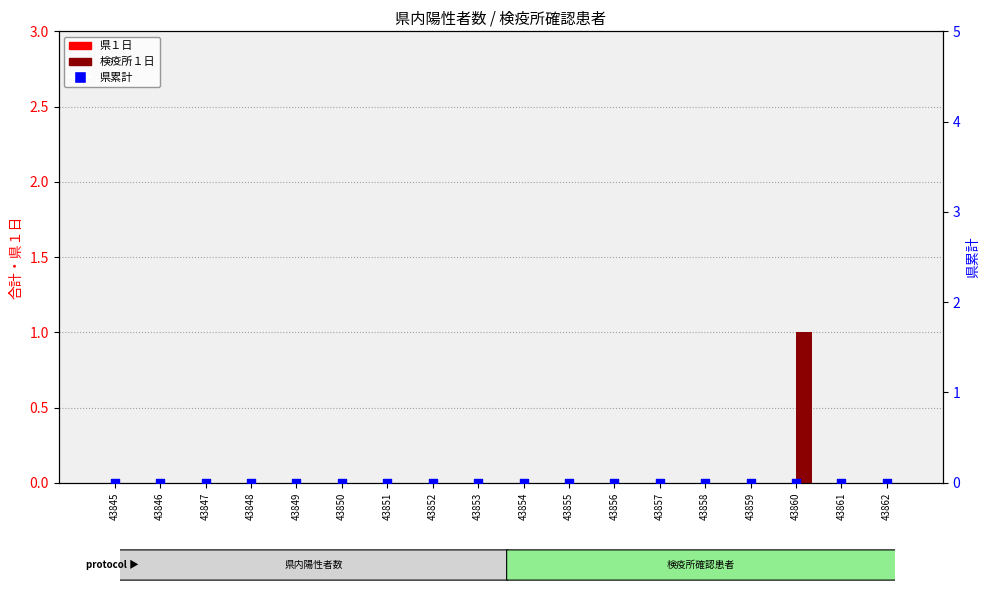

At how many categories does at least one series exceed 0?

1